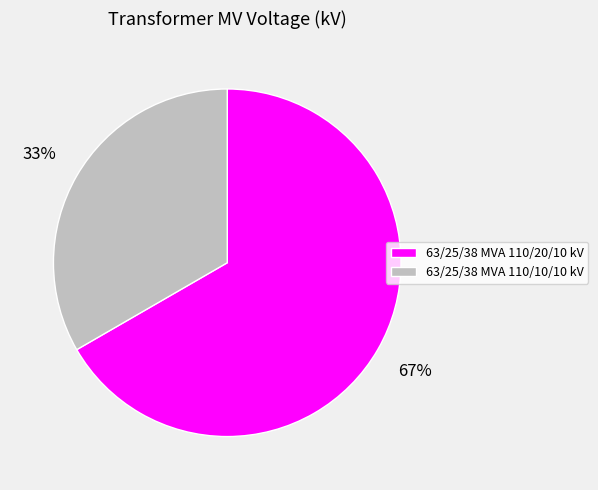

How many segments does this pie chart have?

2